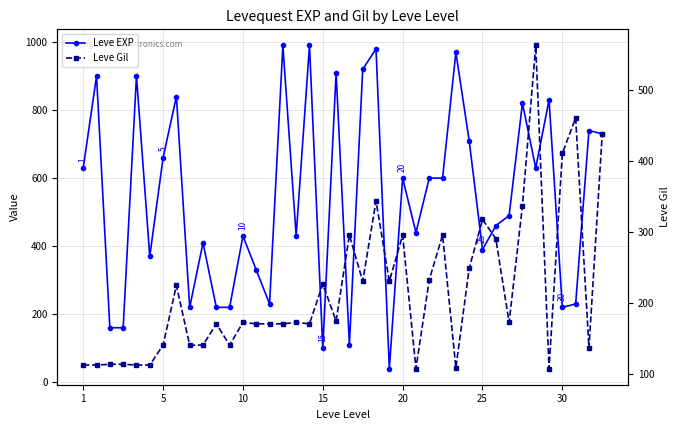

At how many categories does at least one series exceed 237?

32